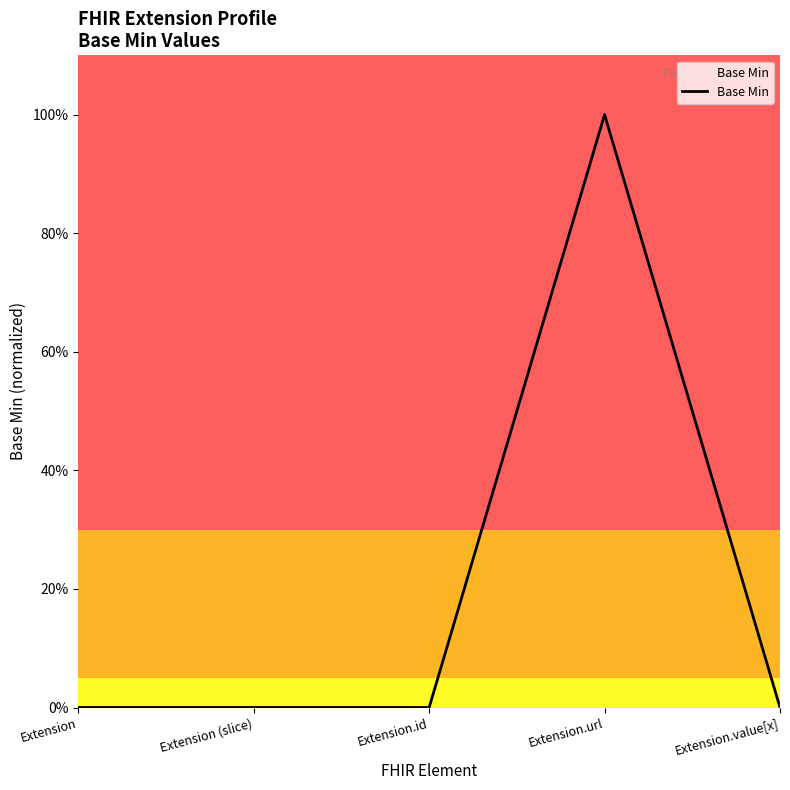

What is the label of the 4th point from the right?

Extension (slice)